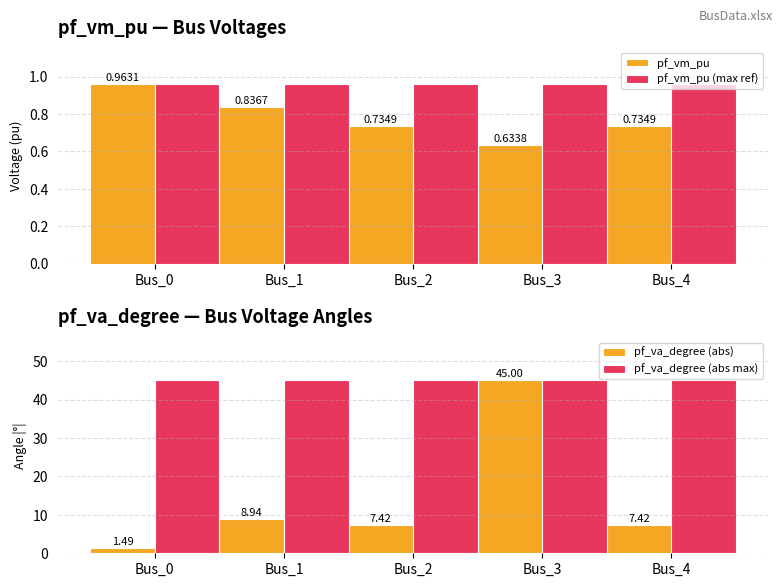

What is the difference between the highest and lowest values at Bus_4?

44.3